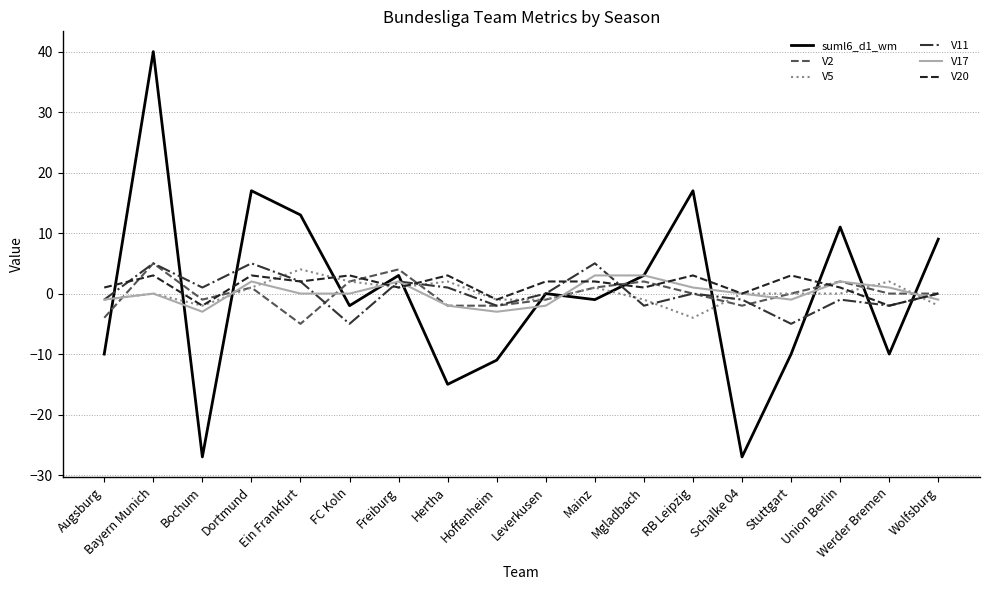

Which series has the largest range (max minus min)?

suml6_d1_wm